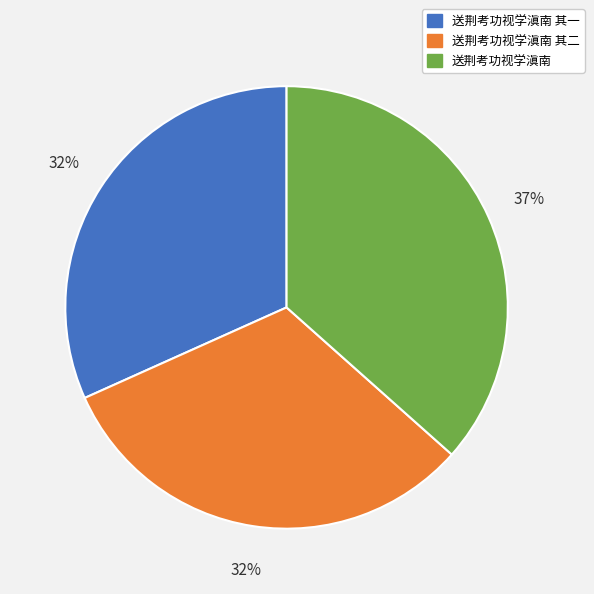

True or false: 送荆考功视学滇南 accounts for 37% of the total.

True